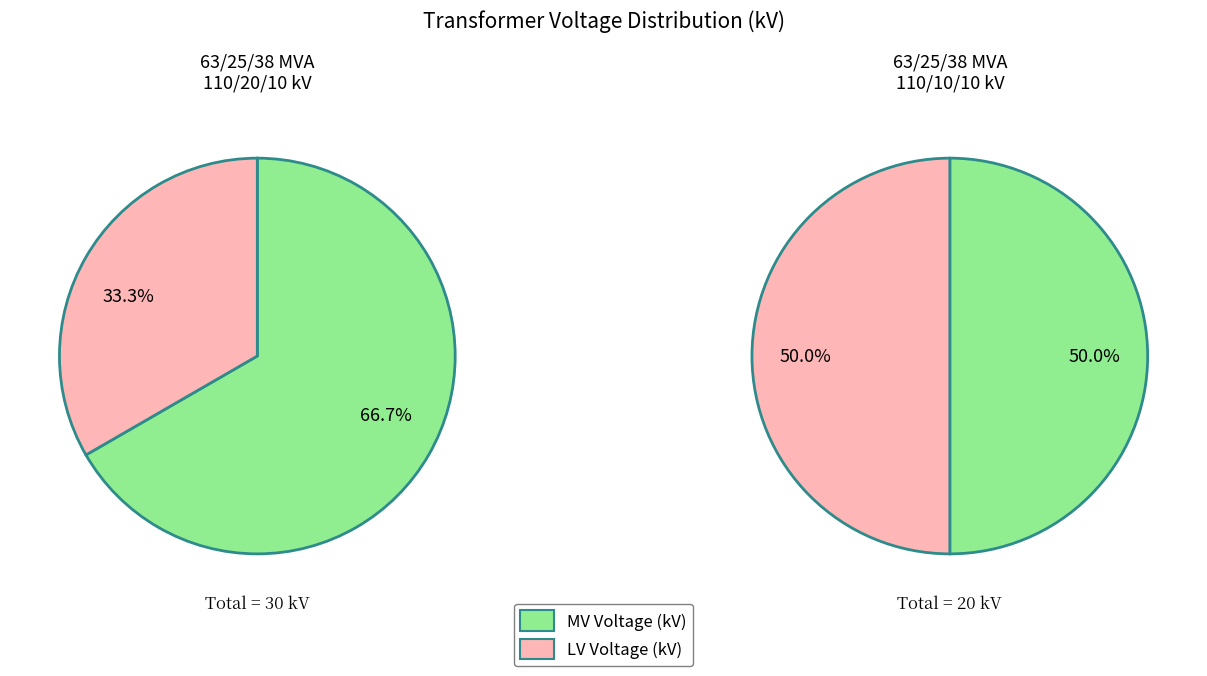

Which series has the largest range (max minus min)?

vn_mv_kv